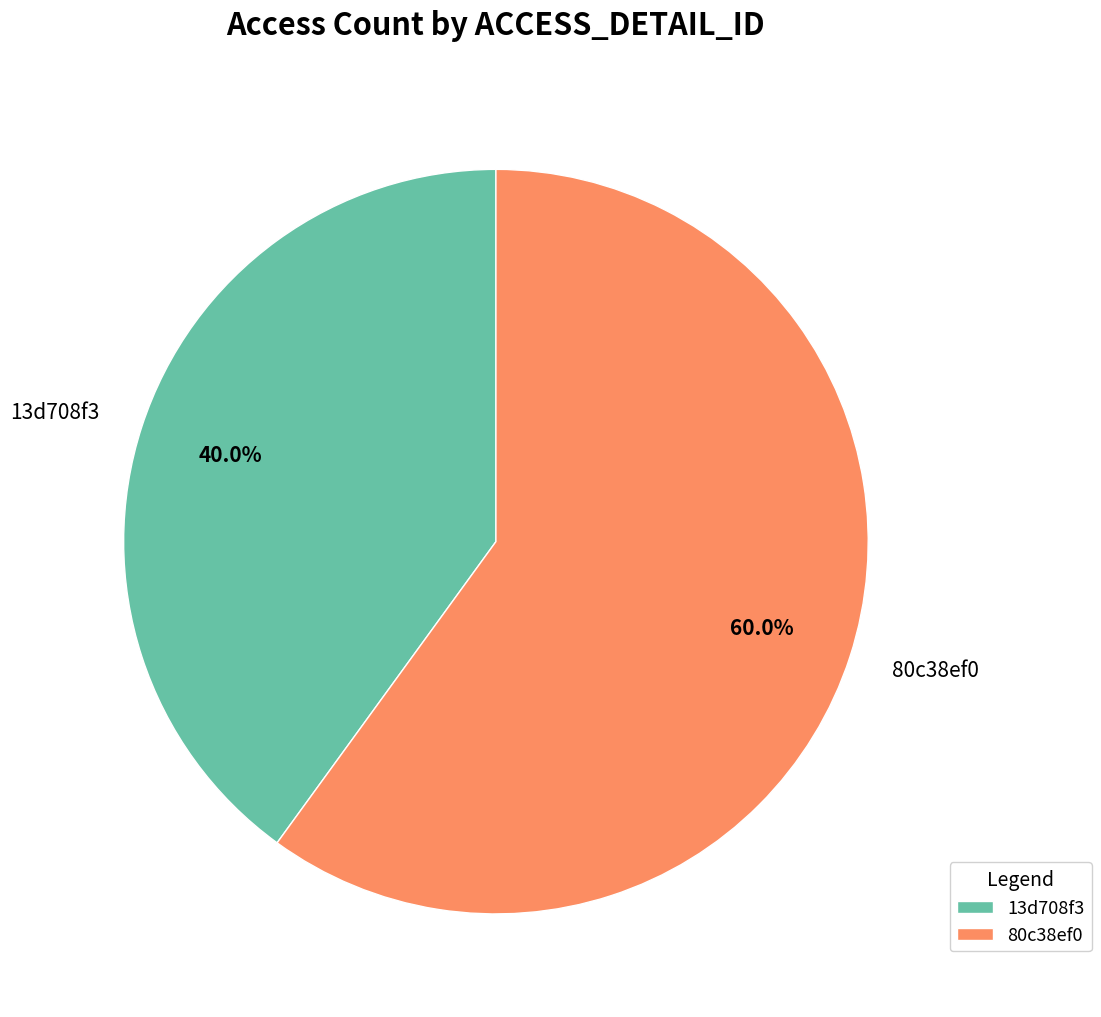

Which slice is the largest?

80c38ef0